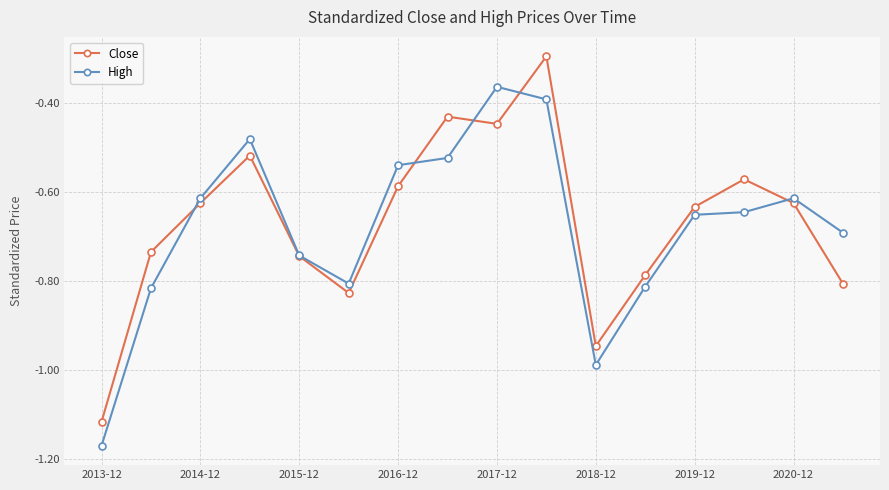

Rank the series by their maximum value, from highest to lowest.

Close, High